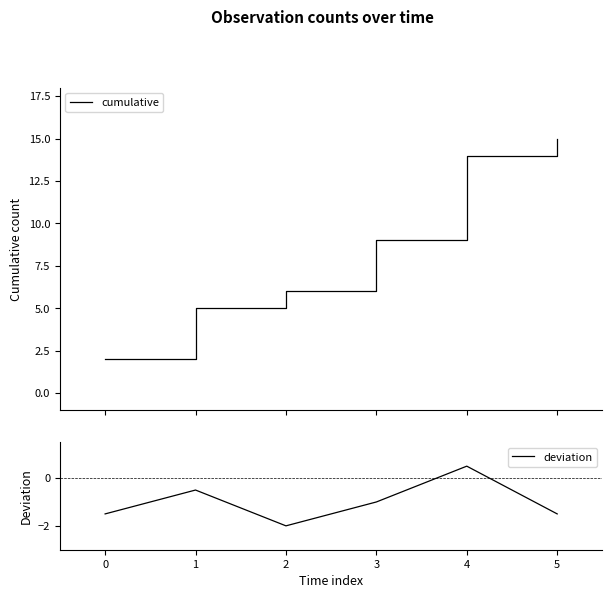

Read the cumulative value at 4.

14.0